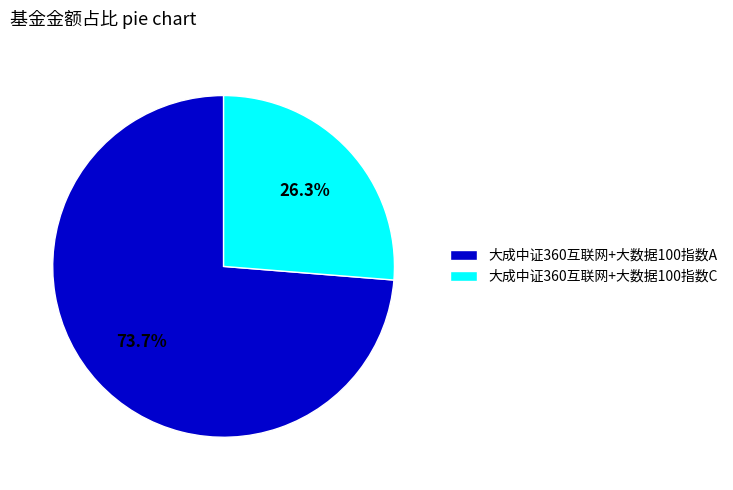

Is it true that 大成中证360互联网+大数据100指数C is 38% of the pie?

False